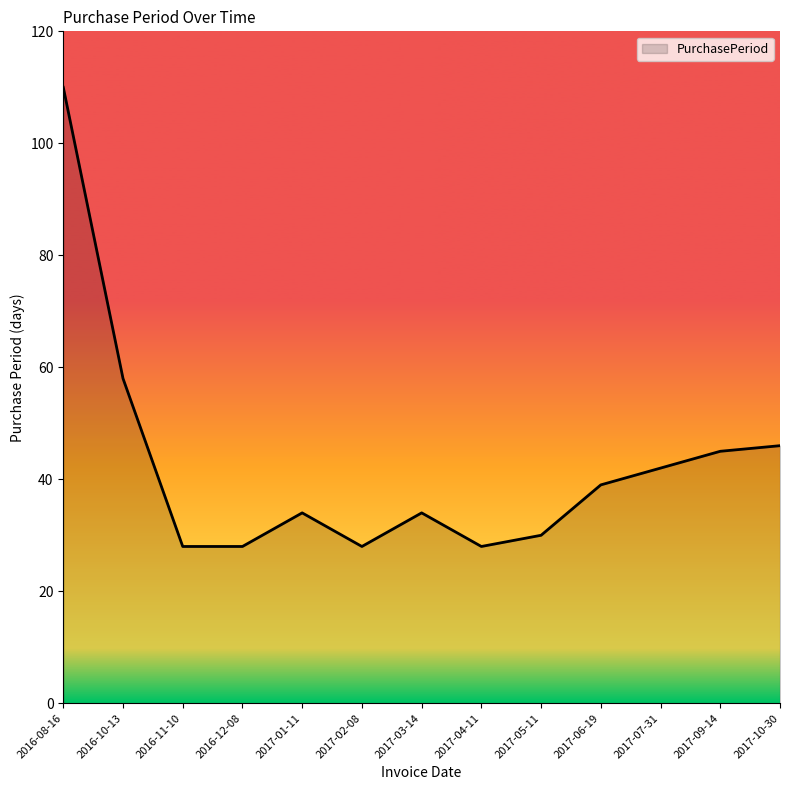

True or false: the data shows 28 at 2017-04-11.

True